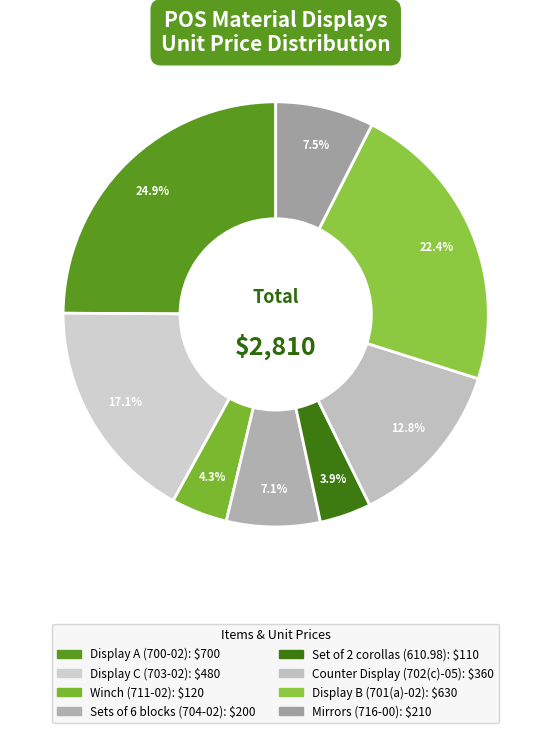

How much of the chart is everything except Counter Display (702(c)-05)?

87.2%